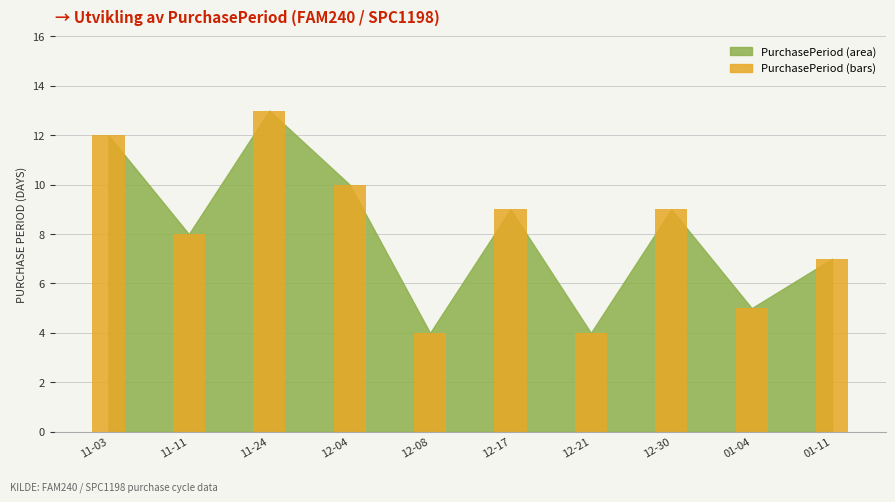

What is the difference between the values at 11-03 and 11-24?

1